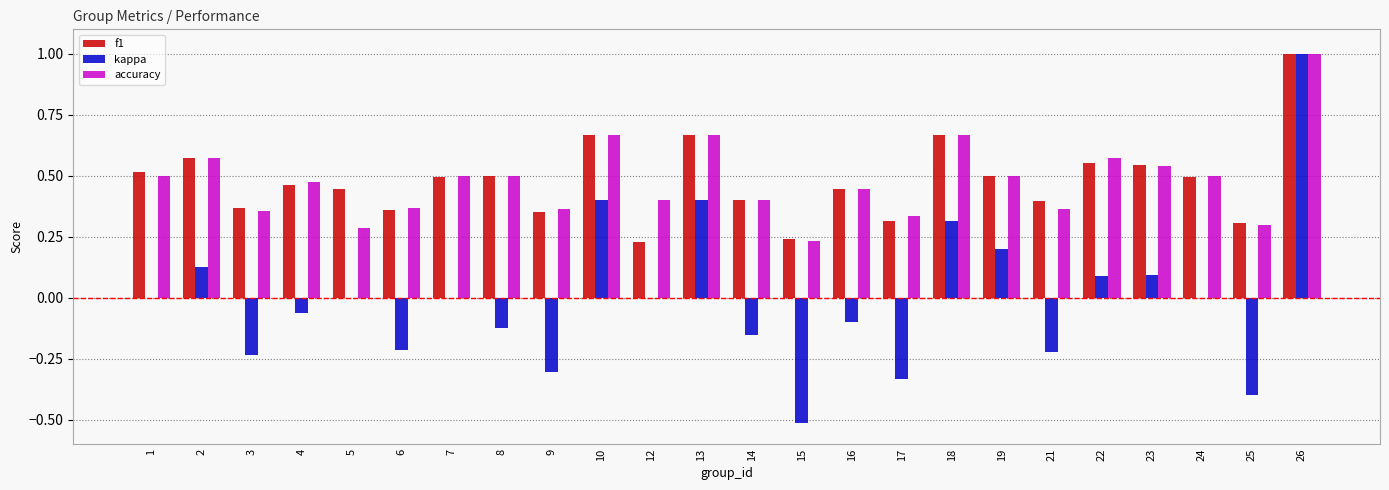

Is the value of kappa at 7 greater than the value of f1 at 3?

No